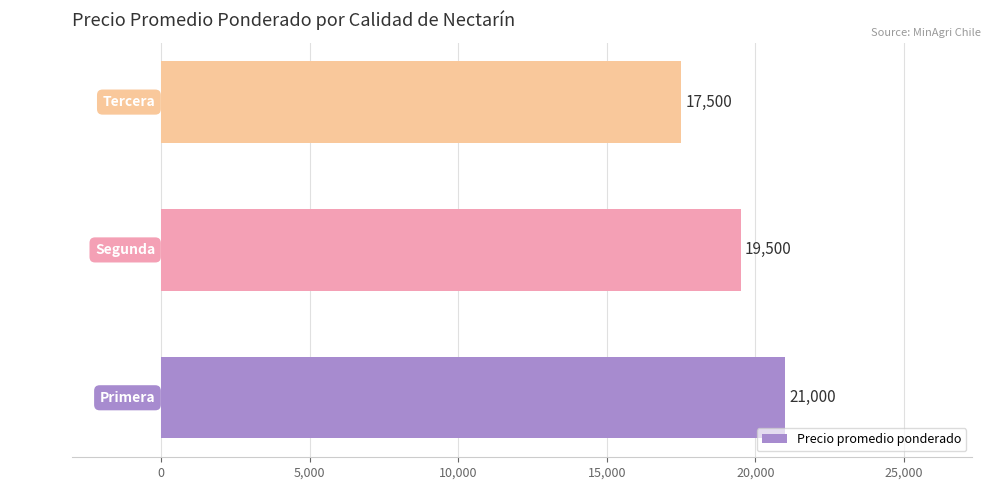

Reading bottom to top, extract all data points from this chart.

21000	19500	17500